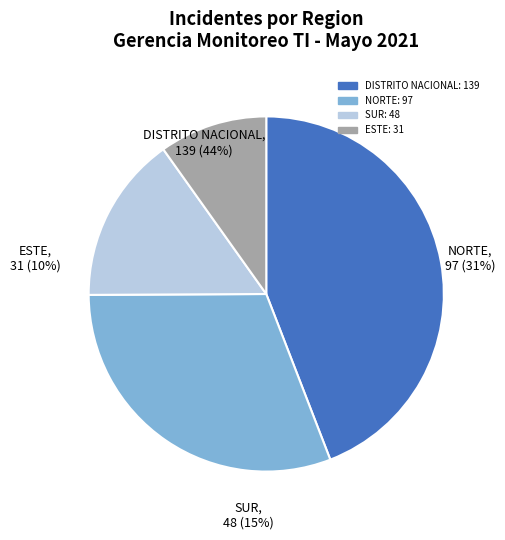

What percentage is NOT represented by SUR?

84.8%